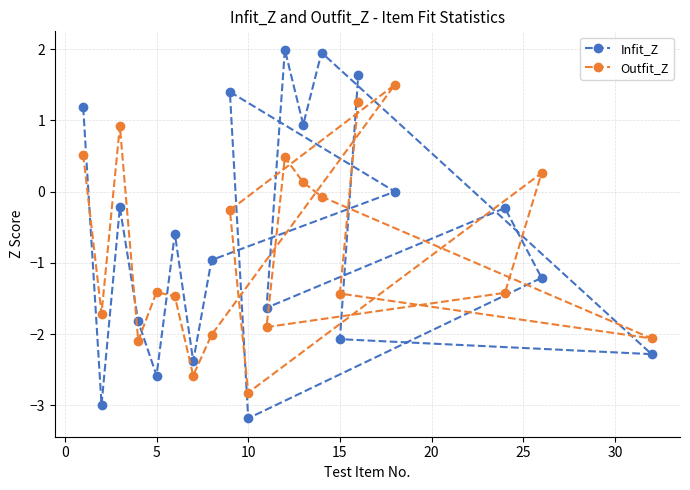

Count the number of categories in the chart.

20